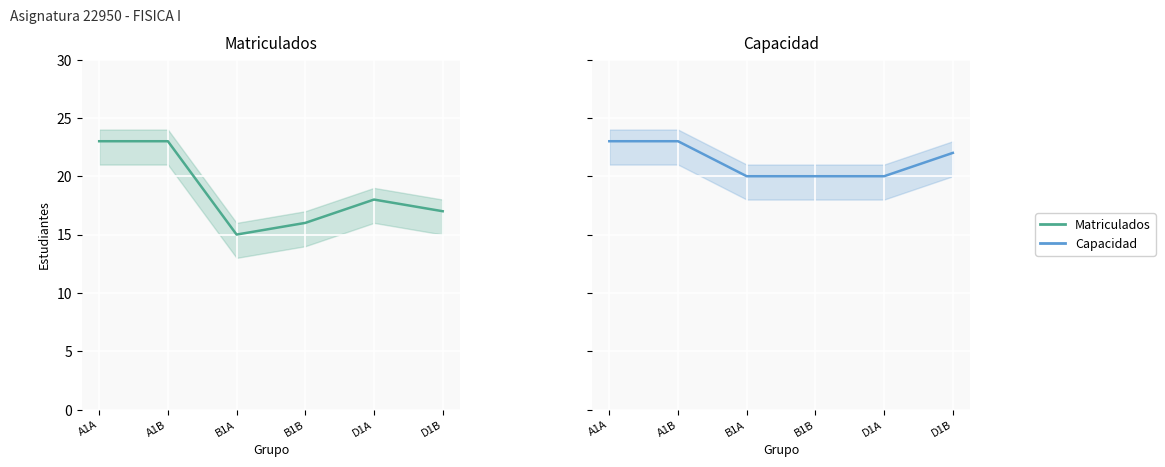

What is the total value across all series at A1B?

46